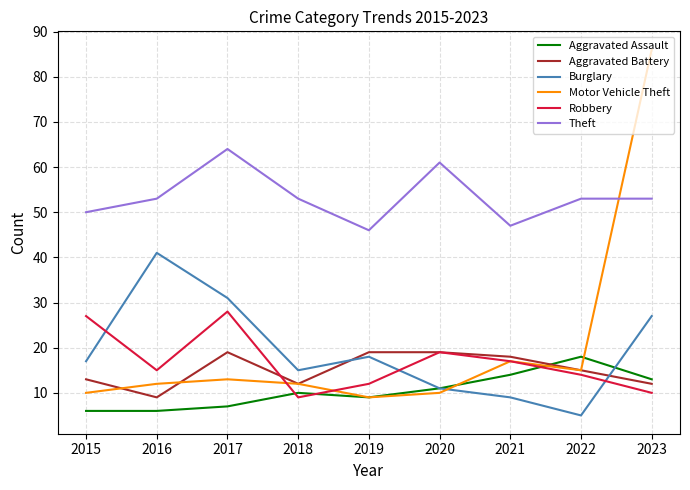

True or false: Aggravated Battery has more than 2 points higher than both neighbors.

False